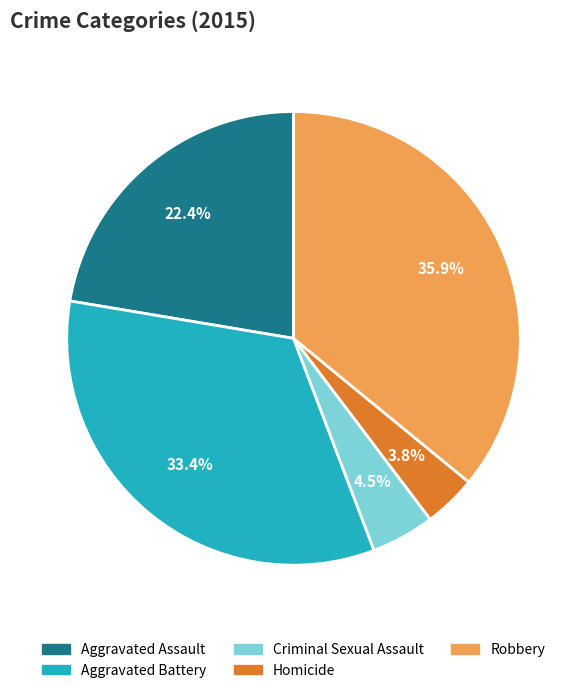

Between Aggravated Assault and Criminal Sexual Assault, which is larger?

Aggravated Assault